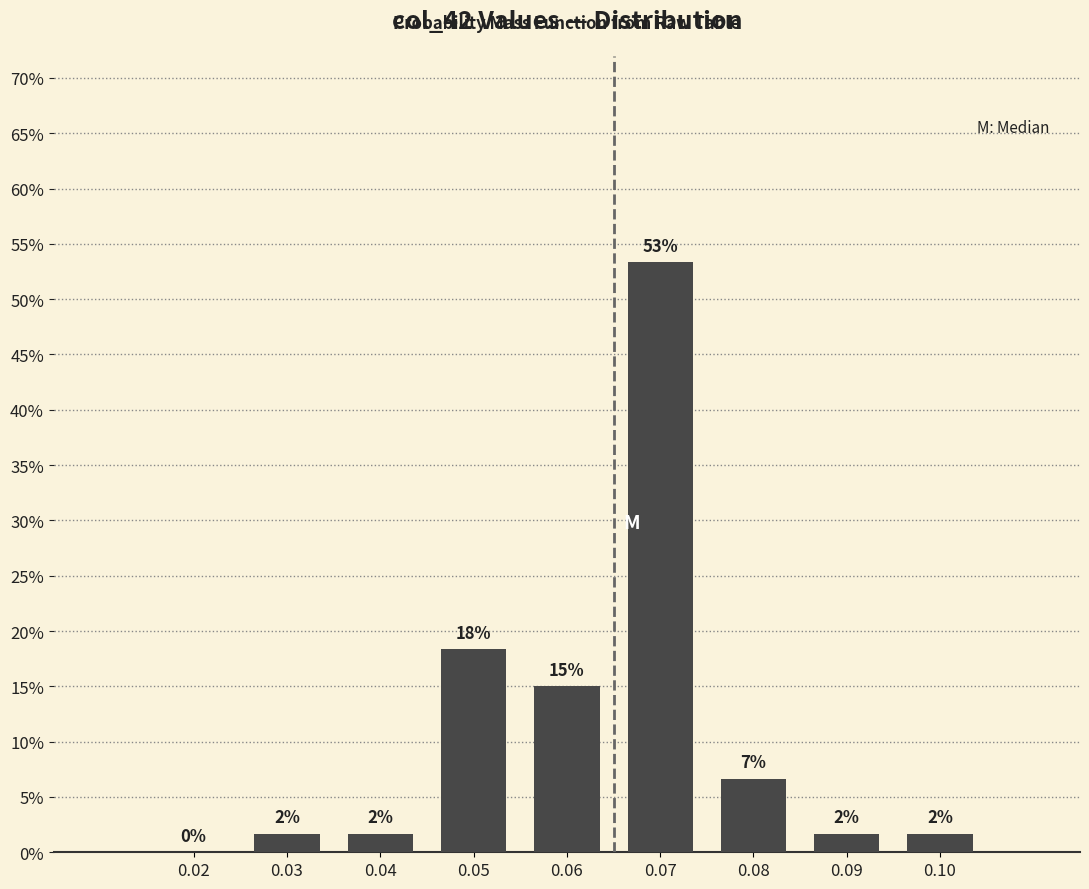

Are the bars horizontal?

No